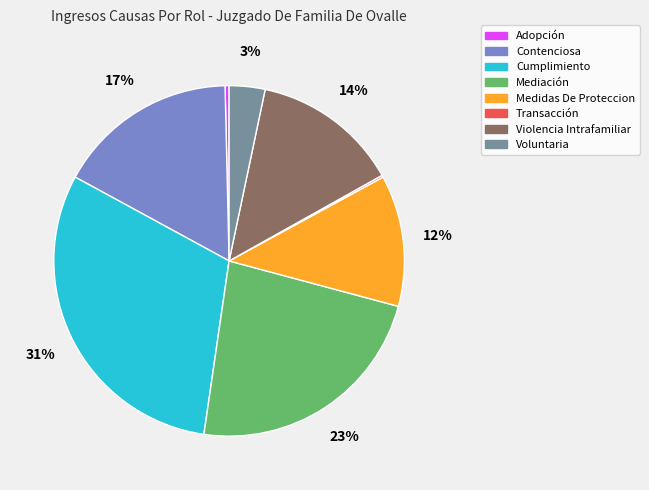

To the nearest percent, what is the average slice percentage?

12%